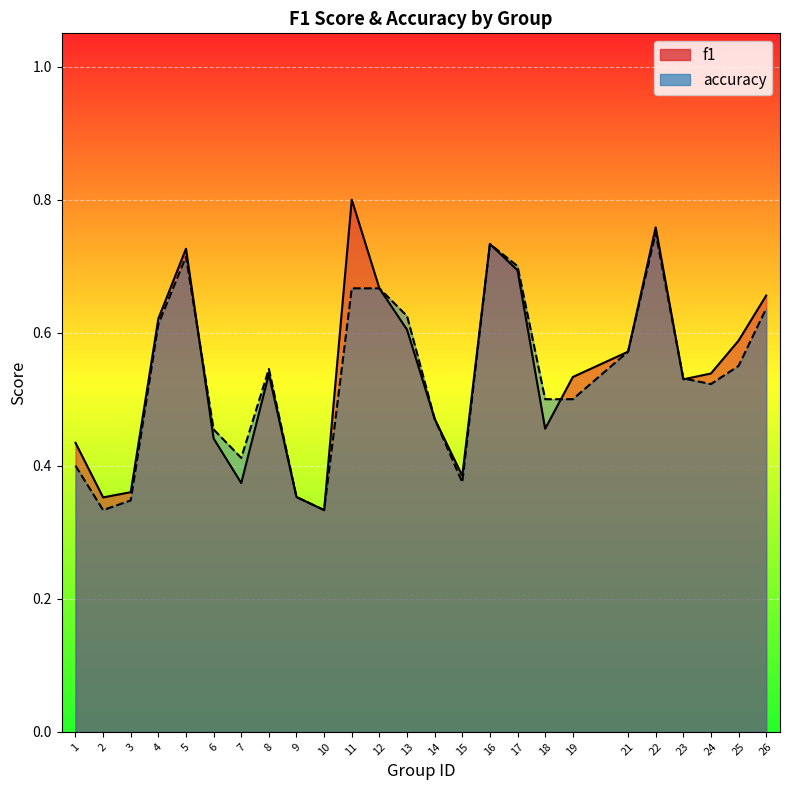

What is the maximum value for f1?

0.8